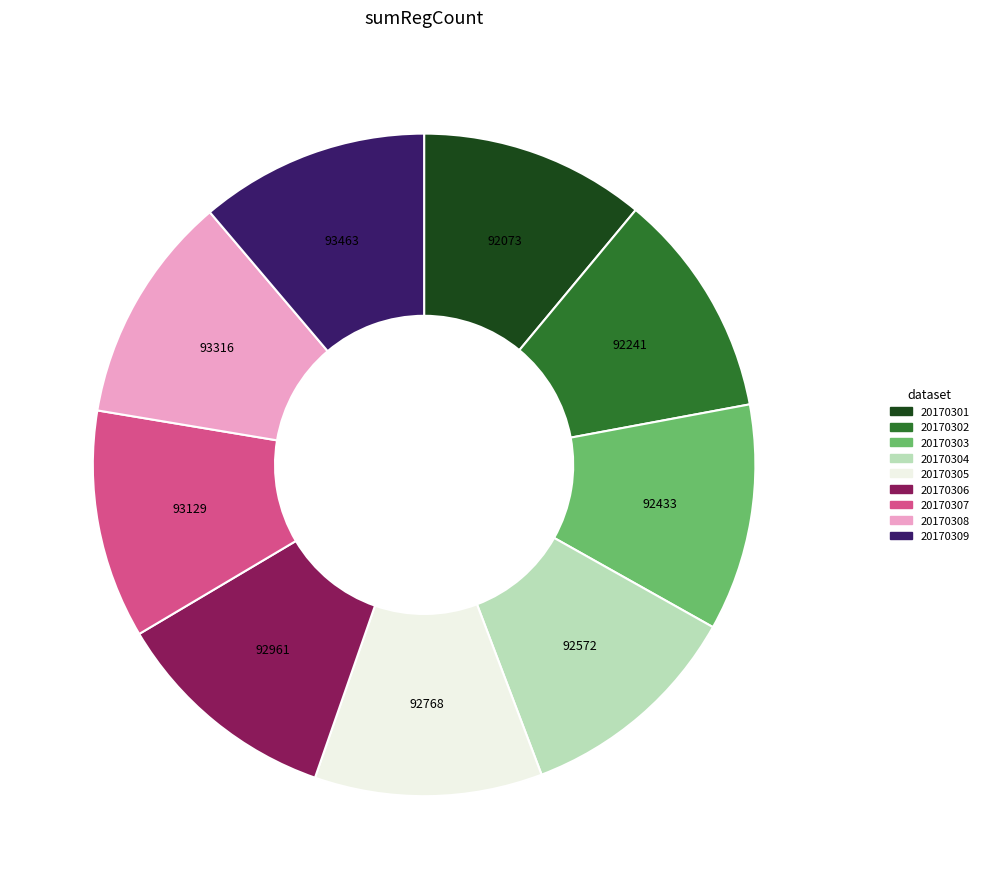

Is it true that 20170302 is 11% of the pie?

True